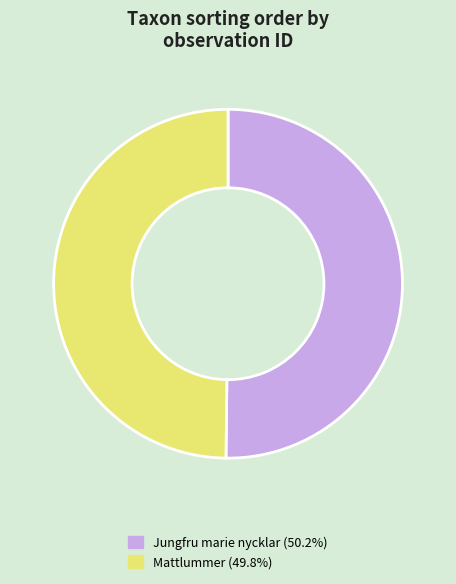

Is the sum of Mattlummer (49.8%) and Jungfru marie nycklar (50.2%) greater than half?

Yes